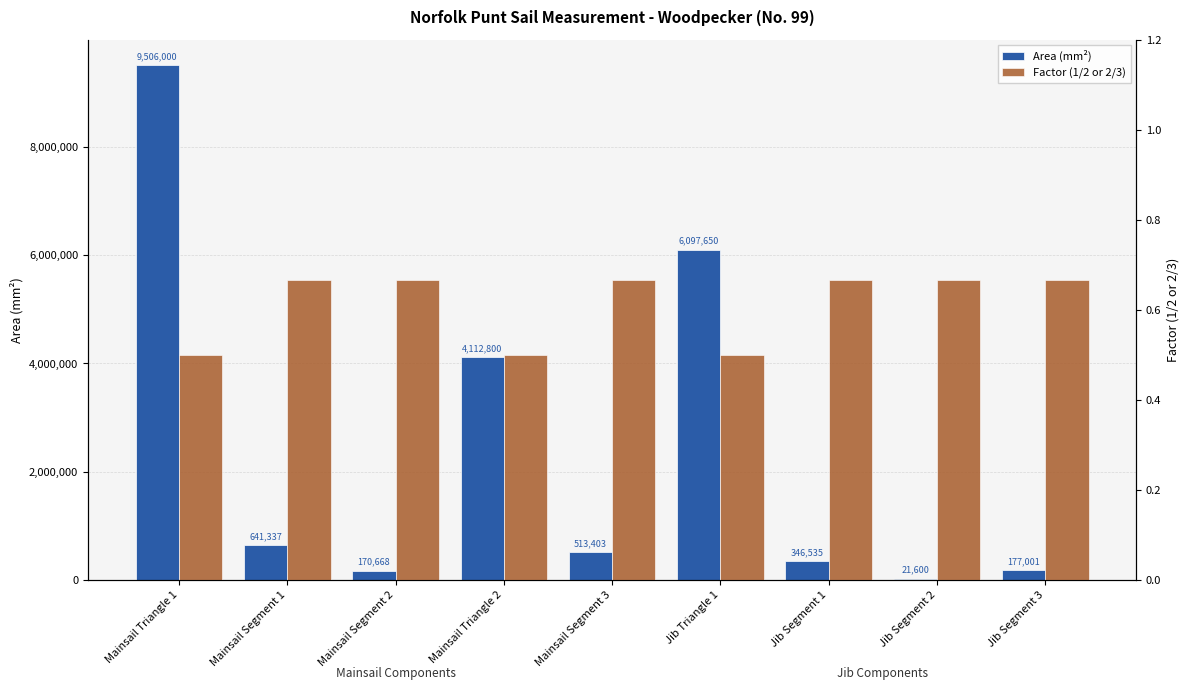

The Area (mm²) series shows 641336.5 at Mainsail Segment 1. True or false?

True